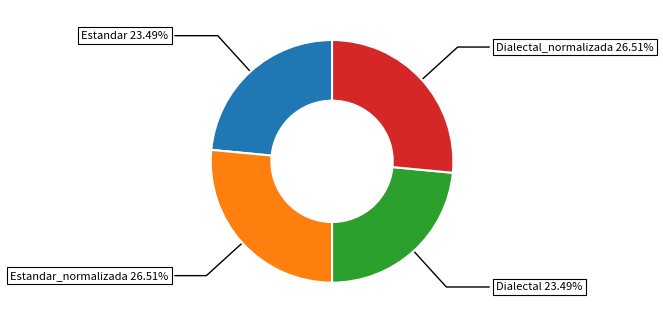

How many segments does this pie chart have?

4